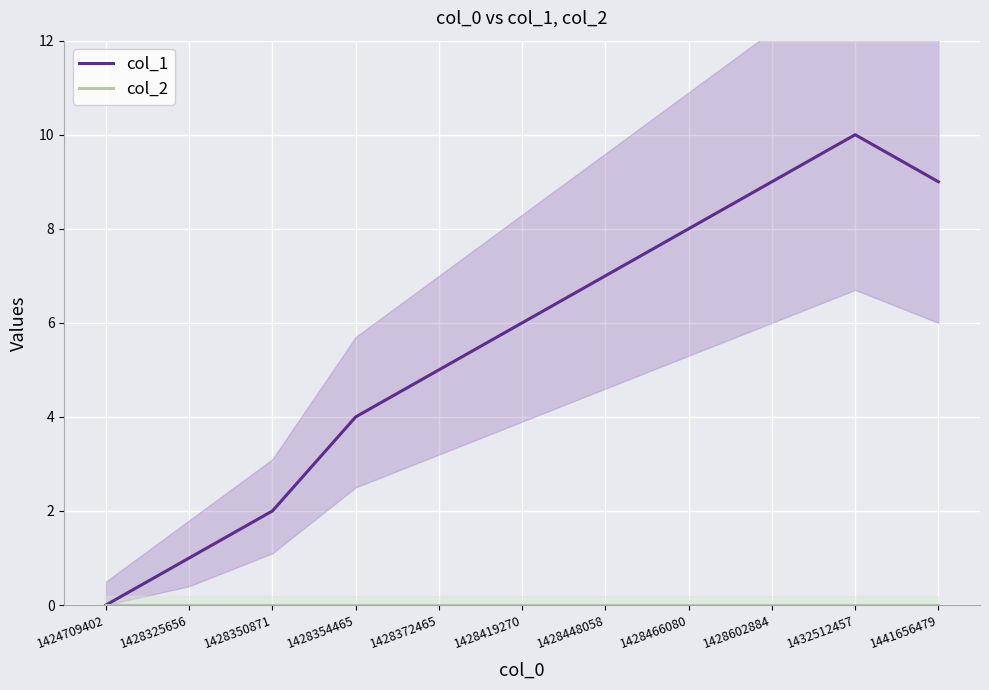

List the labels in order of col_2 value, largest first.

1424709402, 1428325656, 1428350871, 1428354465, 1428372465, 1428419270, 1428448058, 1428466080, 1428602884, 1432512457, 1441656479